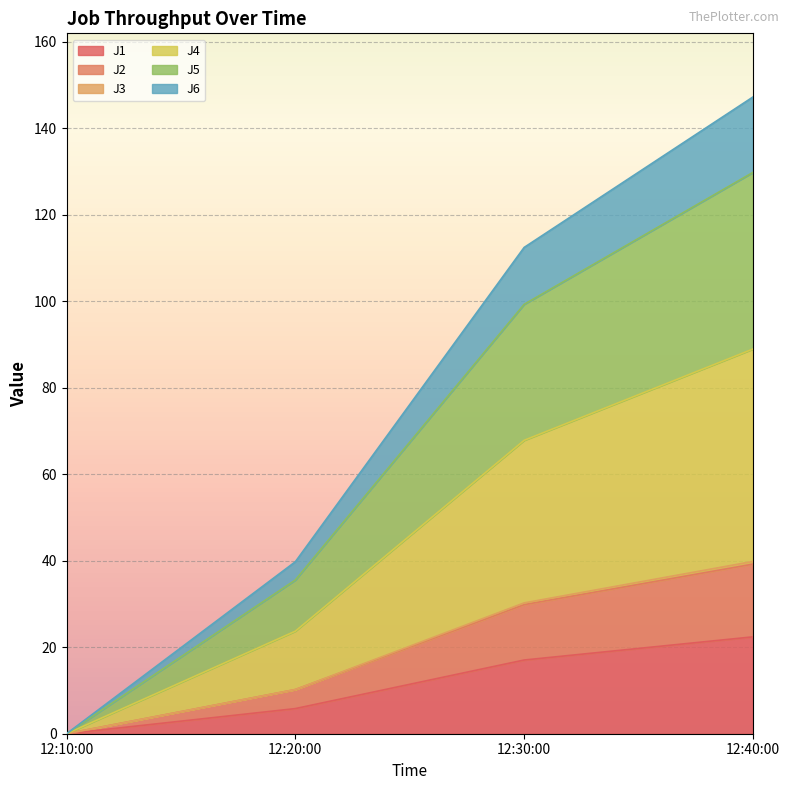

True or false: J1 has a value of 0.0 at 12:10:00.

True